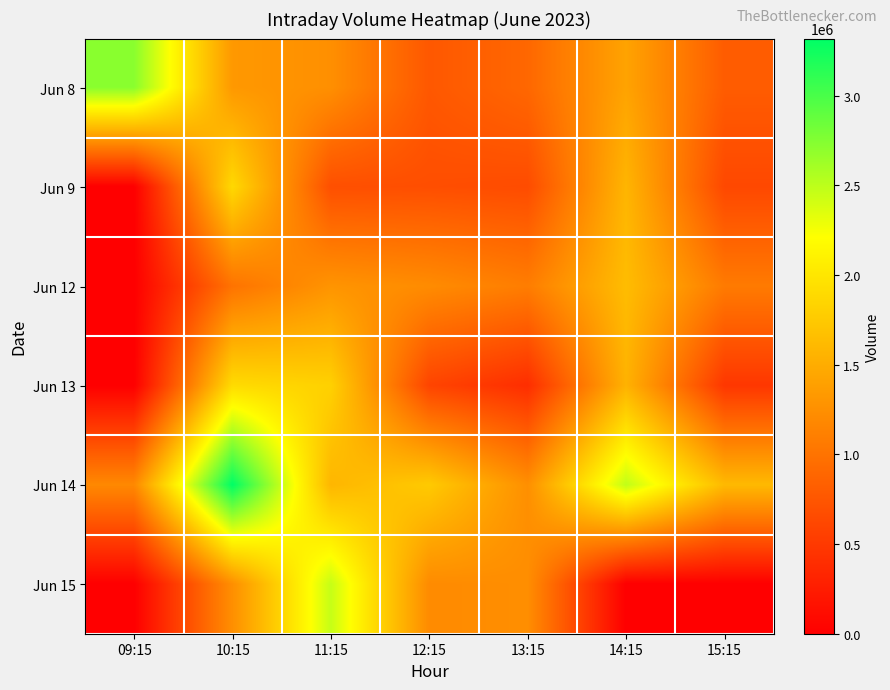

Between 11:15 and 14:15, which series saw the biggest shift?

Jun 15